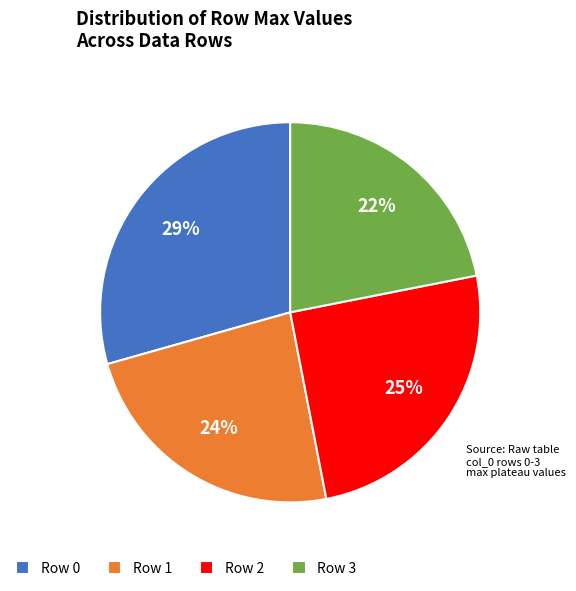

How many segments does this pie chart have?

4